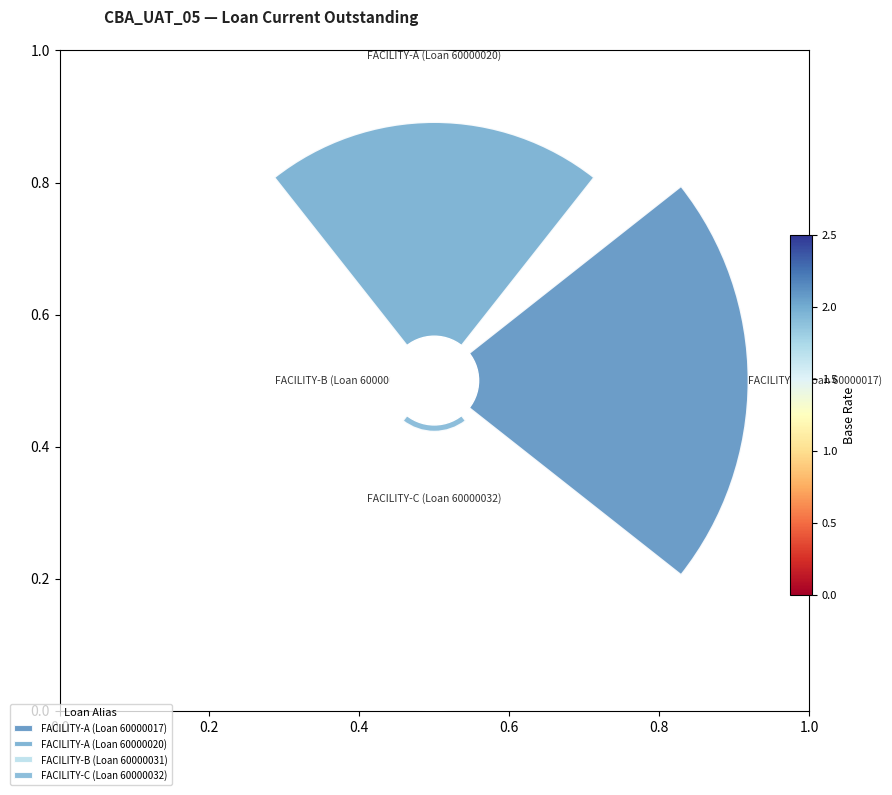

What percentage do 60000032 and 60000031 together represent?

11.8%